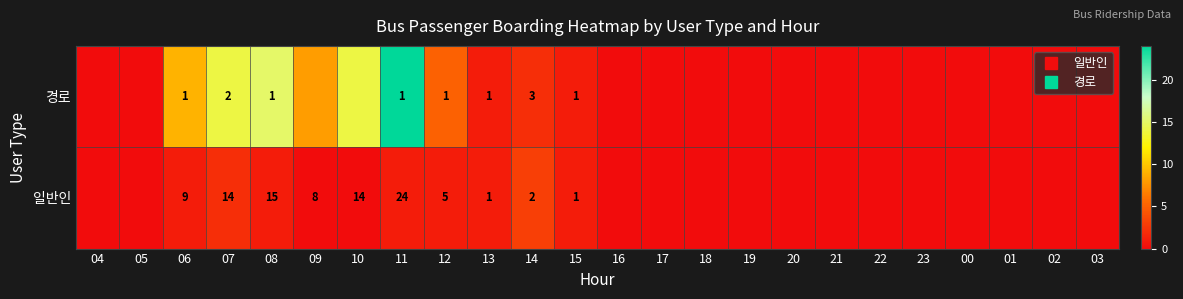

At how many categories does at least one series exceed 22?

1